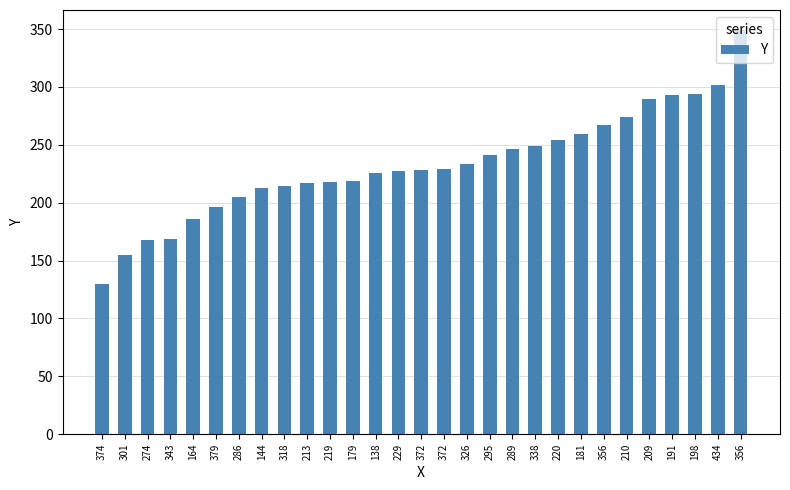

How many values are below 228?

14